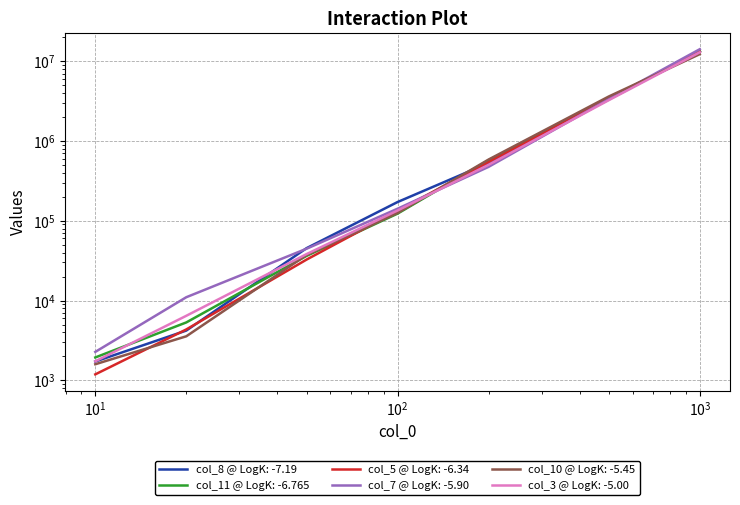

What is the difference between the col_5 values at 50 and 20?

28264